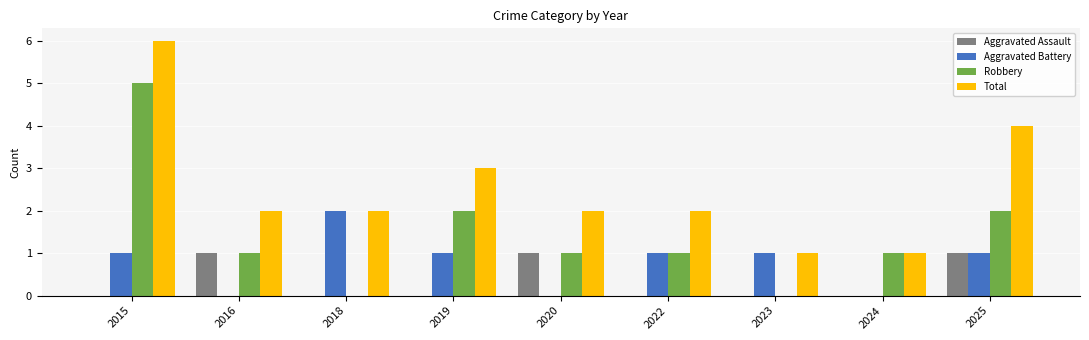

Count the number of categories in the chart.

9